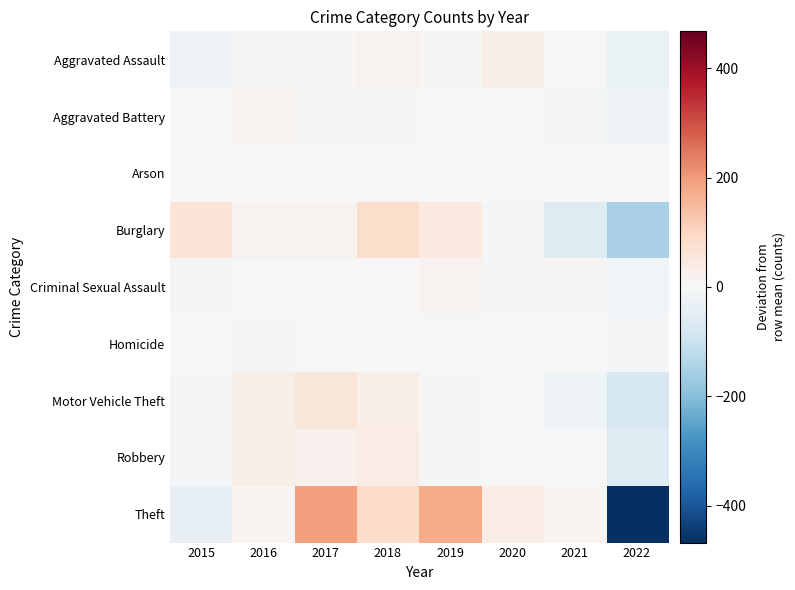

Reading left to right, what are all the values shown in this chart?

Aggravated Assault: 2015=-24.2	2016=-5.2	2017=3.8	2018=16.8	2019=5.8	2020=32.8	2021=2.8	2022=-32.2
Aggravated Battery: 2015=2.8	2016=12.8	2017=6.8	2018=4.8	2019=-2.2	2020=0.8	2021=-4.2	2022=-21.2
Arson: 2015=-0.6	2016=-0.6	2017=-2.6	2018=2.4	2019=1.4	2020=0.4	2021=2.4	2022=-2.6
Burglary: 2015=59.8	2016=17.8	2017=15.8	2018=80.8	2019=44.8	2020=-9.2	2021=-59.2	2022=-150.2
Criminal Sexual Assault: 2015=-4.8	2016=1.2	2017=1.2	2018=1.2	2019=11.2	2020=-4.8	2021=6.2	2022=-11.8
Homicide: 2015=0.2	2016=4.2	2017=-1.8	2018=1.2	2019=-0.8	2020=2.2	2021=-1.8	2022=-3.8
Motor Vehicle Theft: 2015=-9.1	2016=28.9	2017=56.9	2018=29.9	2019=-9.1	2020=-0.1	2021=-21.1	2022=-76.1
Robbery: 2015=-9.2	2016=26.8	2017=18.8	2018=33.8	2019=-7.2	2020=-2.2	2021=-1.2	2022=-59.2
Theft: 2015=-39.4	2016=8.6	2017=192.6	2018=86.6	2019=174.6	2020=33.6	2021=10.6	2022=-467.4